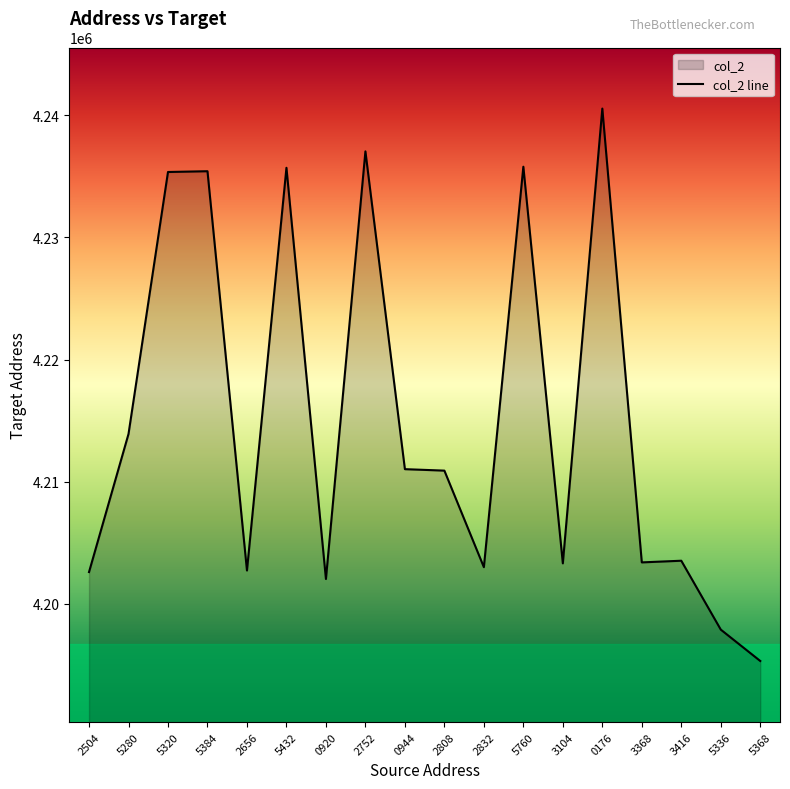

What is the label of the 3rd point from the left?

5320